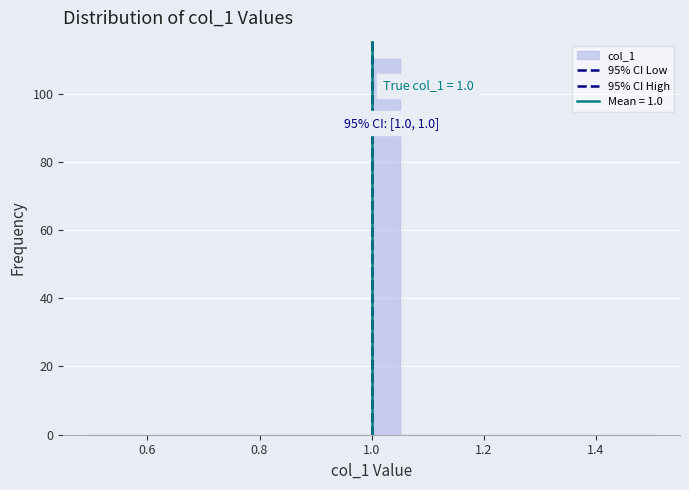

Read against the x-axis, roughly where is the centre of the tallest bar?

1.02